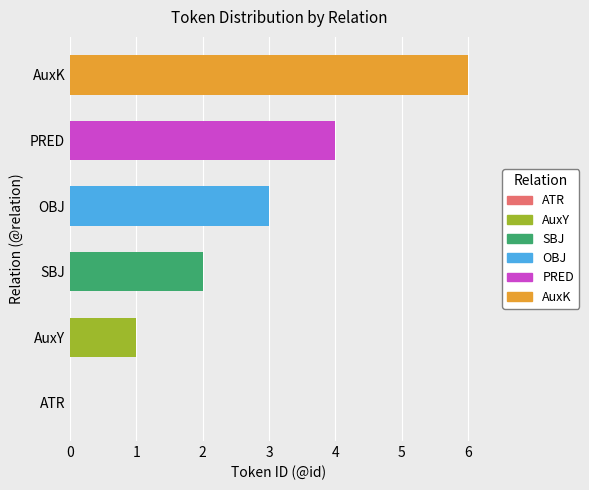

What are all the series names shown in the legend?

ATR, AuxY, SBJ, OBJ, PRED, AuxK